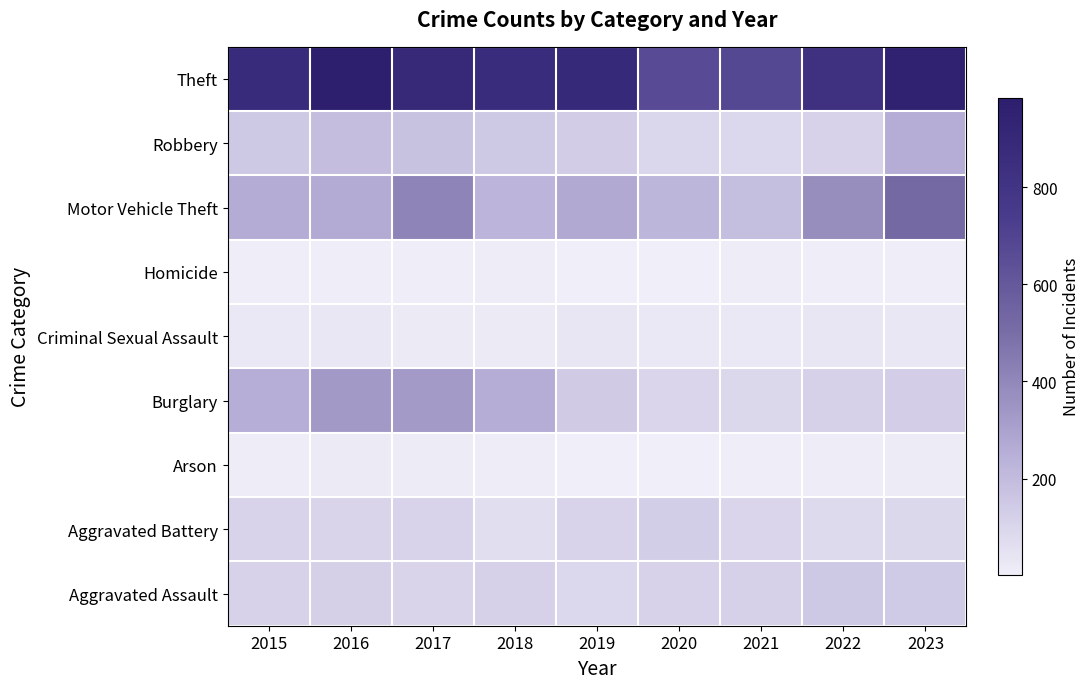

At 2022, list the series in order from largest to smallest.

Theft, Motor Vehicle Theft, Aggravated Assault, Burglary, Robbery, Aggravated Battery, Criminal Sexual Assault, Arson, Homicide